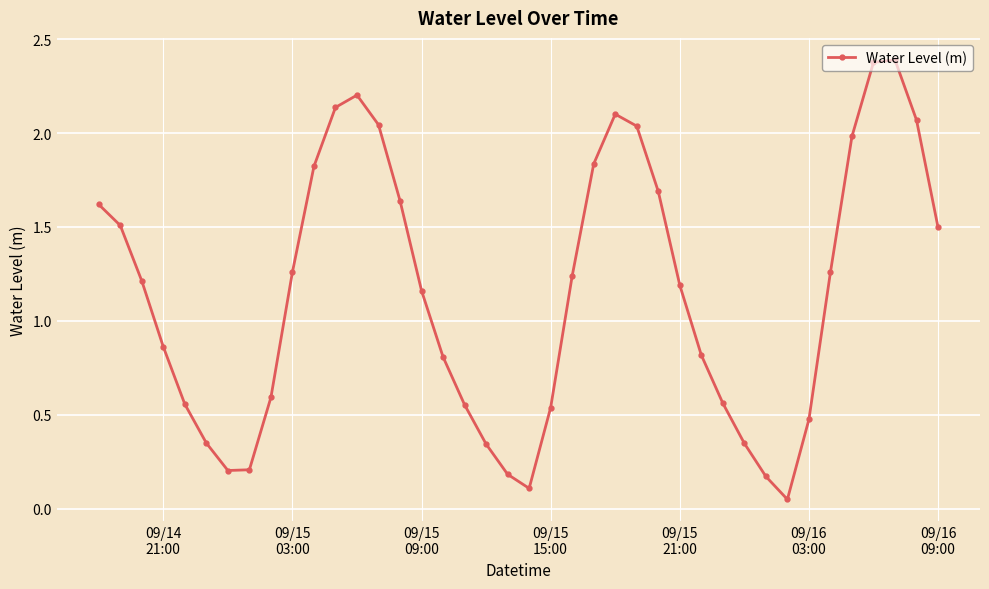

How many interior local peaks (higher than both neighbors) does the data have?

3